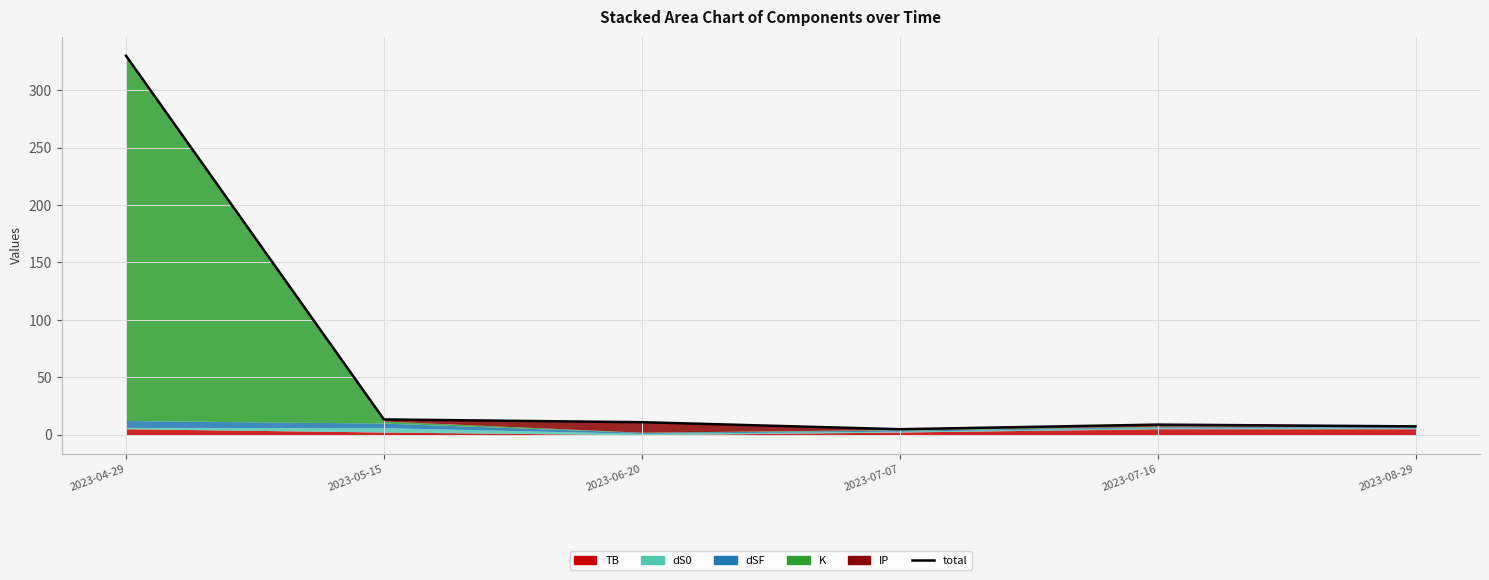

Which category has the lowest value across all series?

2023-07-07